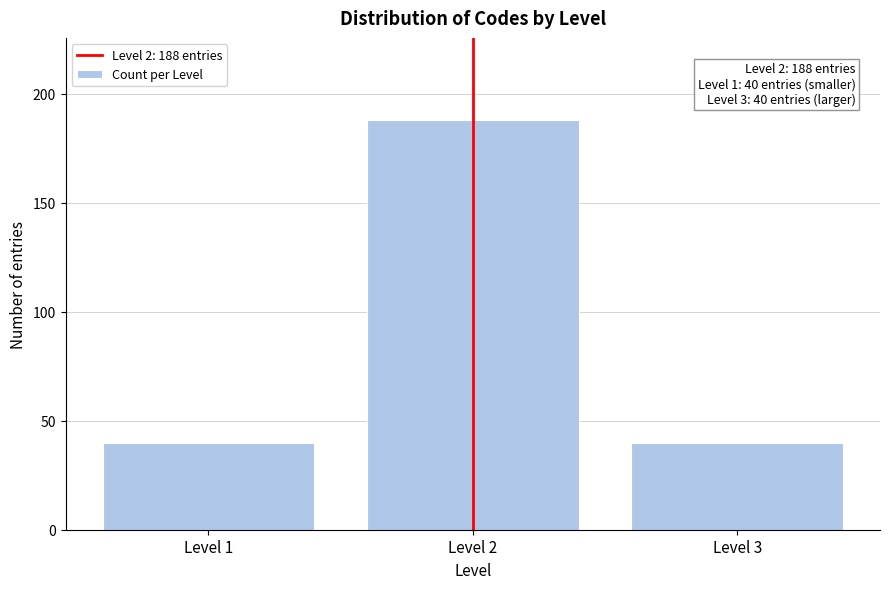

Reading left to right, what are all the values shown in this chart?

40	188	40